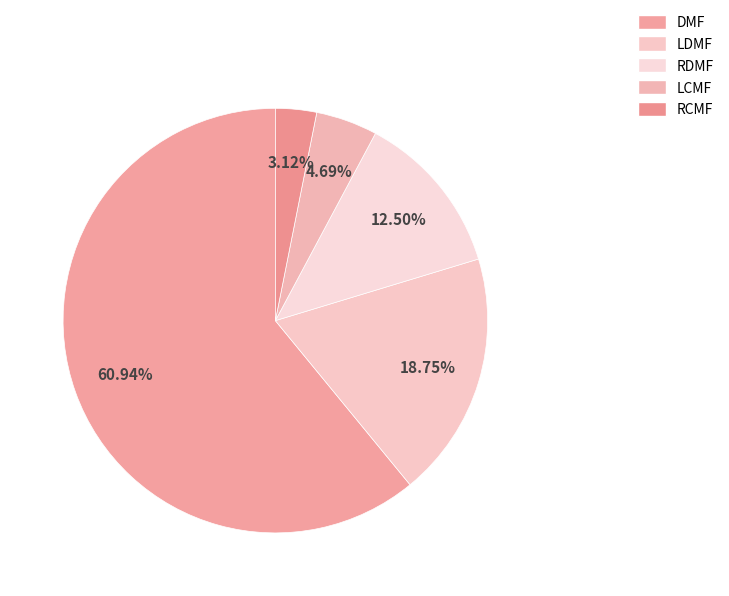

Rank the categories by value from lowest to highest.

RCMF, LCMF, RDMF, LDMF, DMF